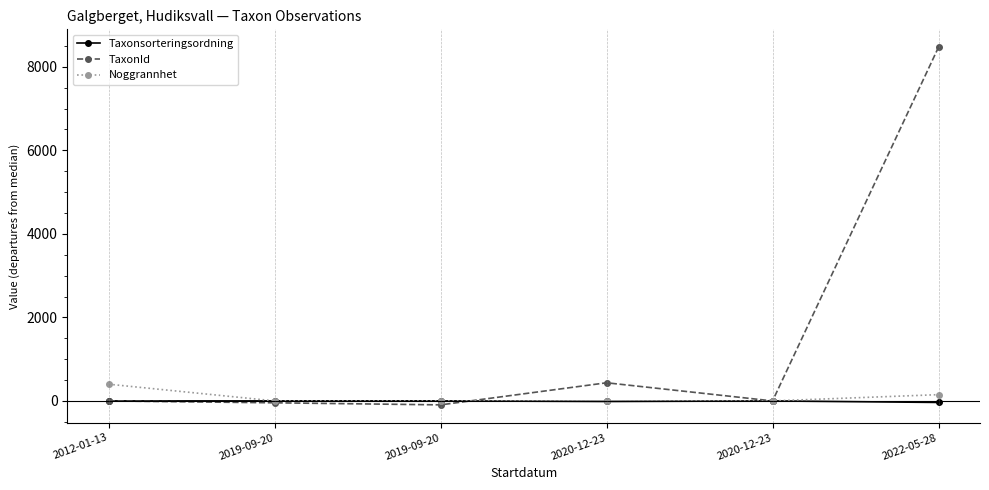

Where is Taxonsorteringsordning nearest to the value -17?

2020-12-23